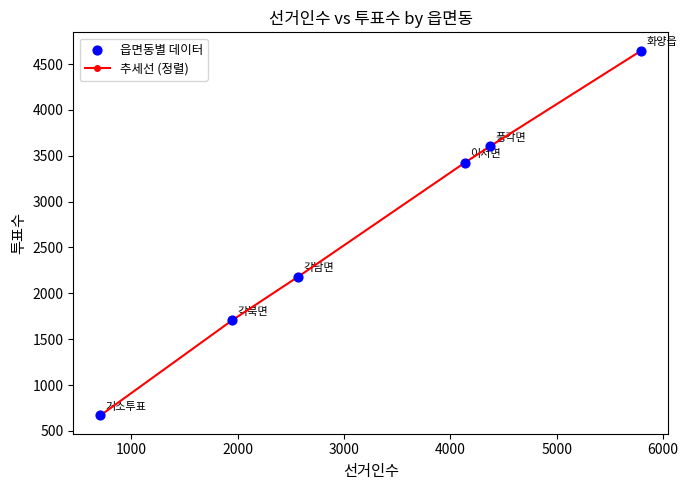

What is the value of the 5th point from the left?

3602